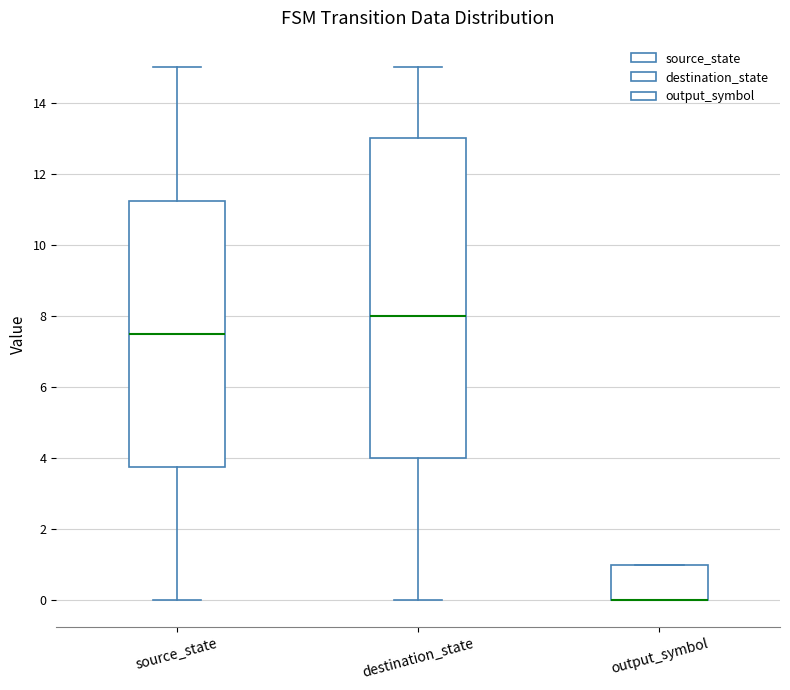

Reading left to right, read every box against the y-axis: the position of its median line, the range the box covers, and the ends of its whiskers. The values are not printed on the chart, so give them approximately, as read against the axis.

source_state: median 7.6, box 3.8 to 11.2, whiskers 0.0 to 15.0
destination_state: median 8.0, box 4.0 to 13.0, whiskers 0.0 to 15.0
output_symbol: median 0.0 (drawn on the box's lower edge), box 0.0 to 1.0, whiskers 0.0 to 1.0